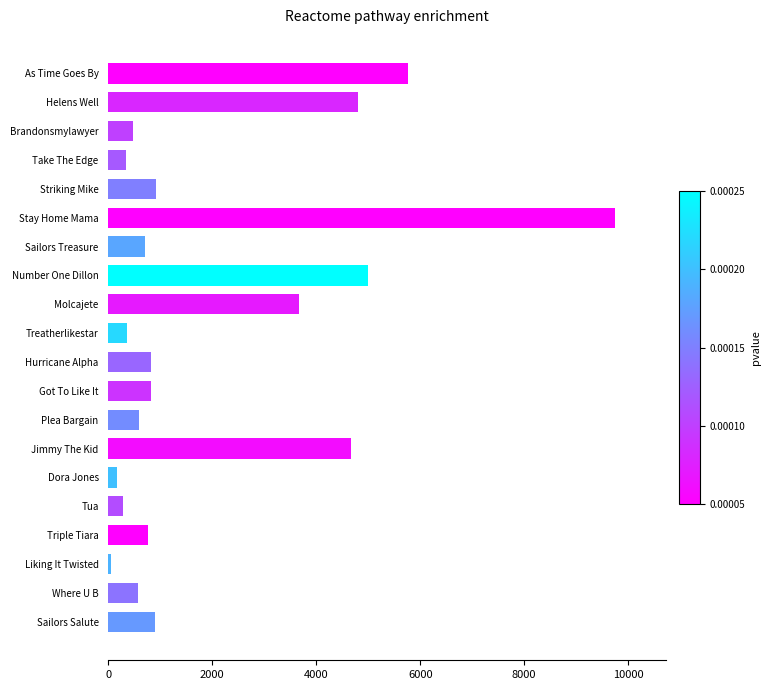

Is it true that the value at Triple Tiara is 756.6?

True